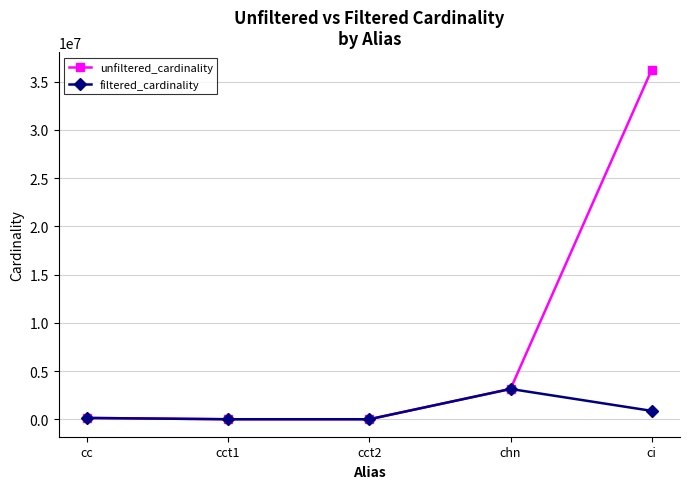

The unfiltered_cardinality series shows 4 at cct2. True or false?

True